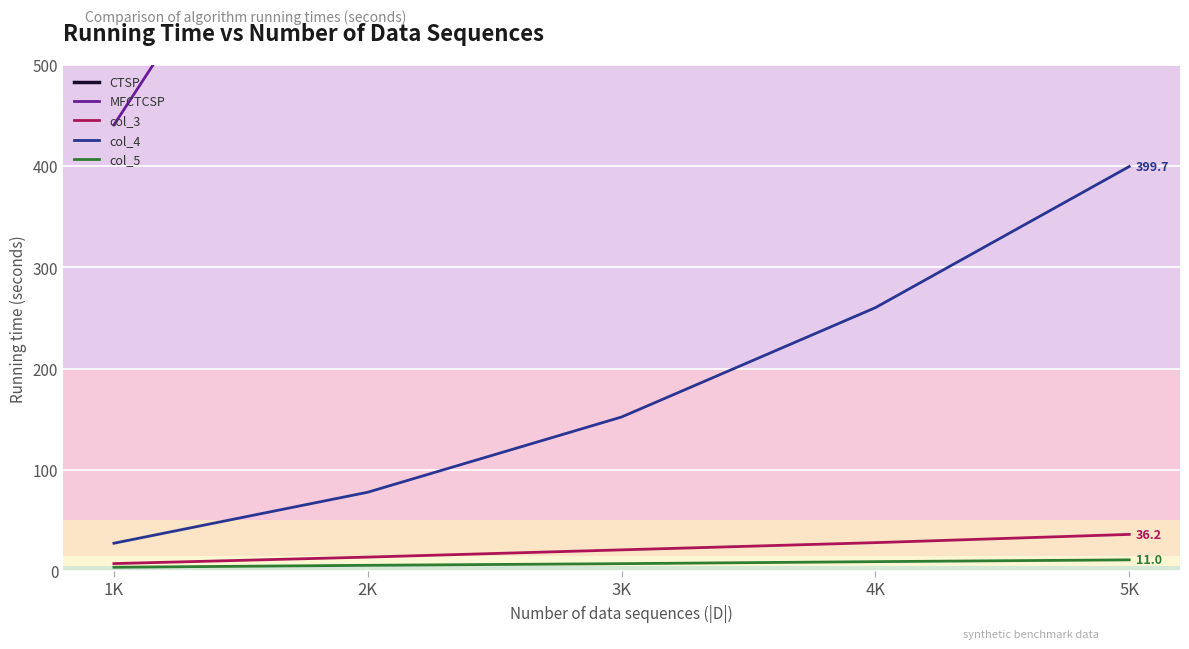

Reading left to right, extract all data points from this chart.

CTSP: 1647.4	4671.3	9131.7	15614.0	23981.2
MFCTCSP: 440.8	825.5	1255.1	1683.1	2172.1
col_3: 7.3	13.8	20.9	28.1	36.2
col_4: 27.5	77.9	152.2	260.2	399.7
col_5: 3.7	5.7	7.3	9.3	11.0